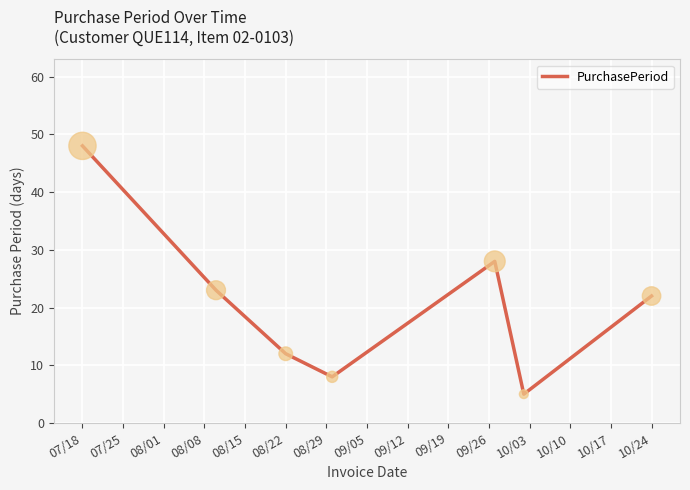

What is the difference between the second highest and minimum values?

23